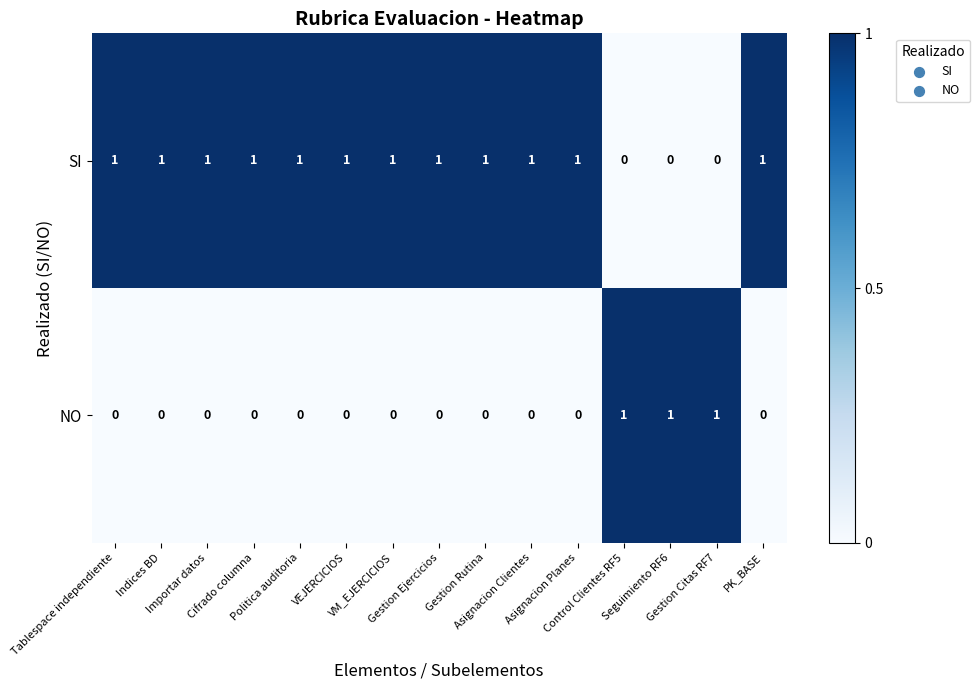

What is the total value across all series at Seguimiento RF6?

1